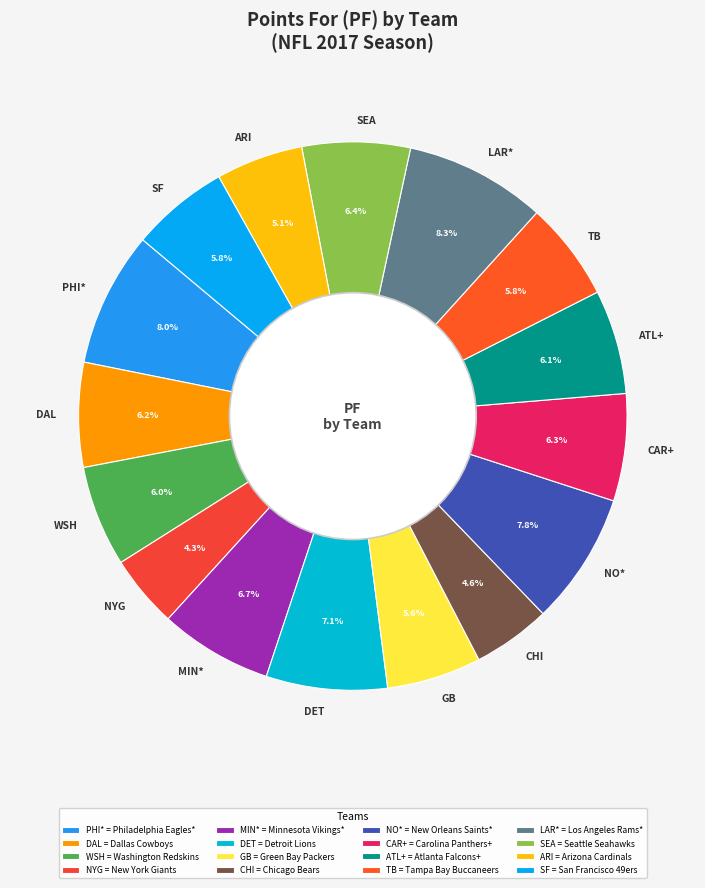

What portion of the pie excludes ATL+?

93.9%